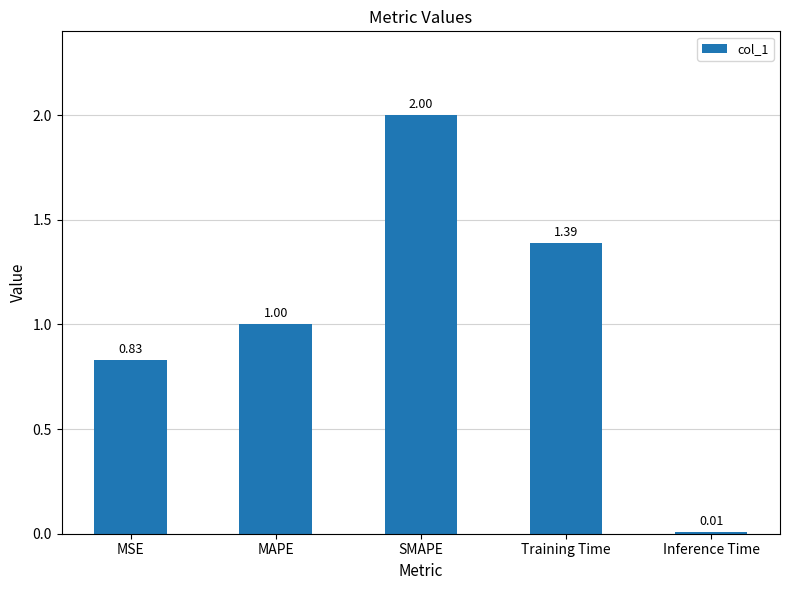

Does the chart contain stacked bars?

No